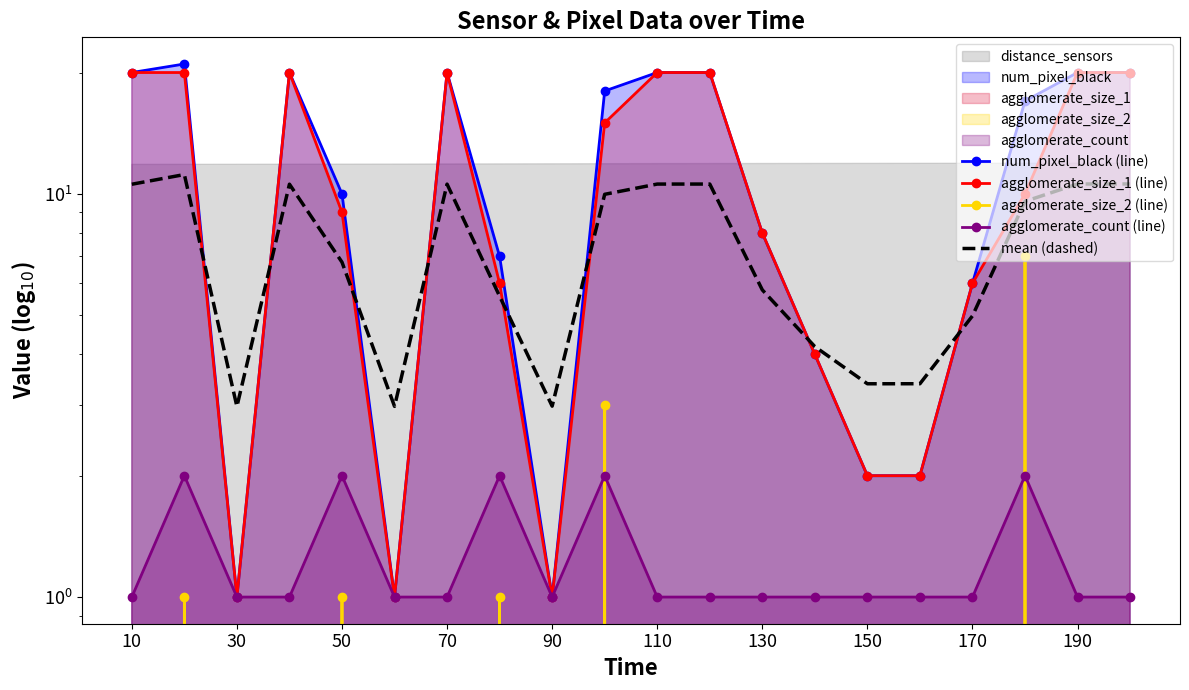

Where does the num_pixel_black (line) series first go above 17?

10